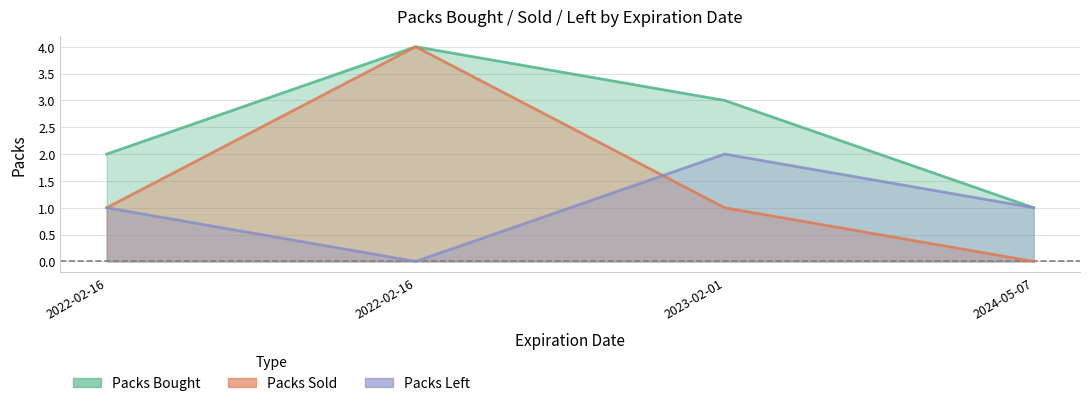

Reading left to right, list all the values displayed in this chart.

Packs Bought: 2	4	3	1
Packs Sold: 1	4	1	0
Packs Left: 1	0	2	1